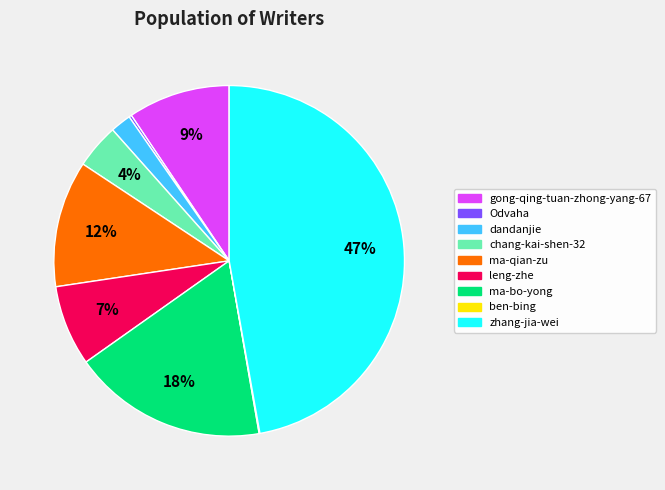

To the nearest percent, what is the difference between the largest and smallest slice percentages?

47%